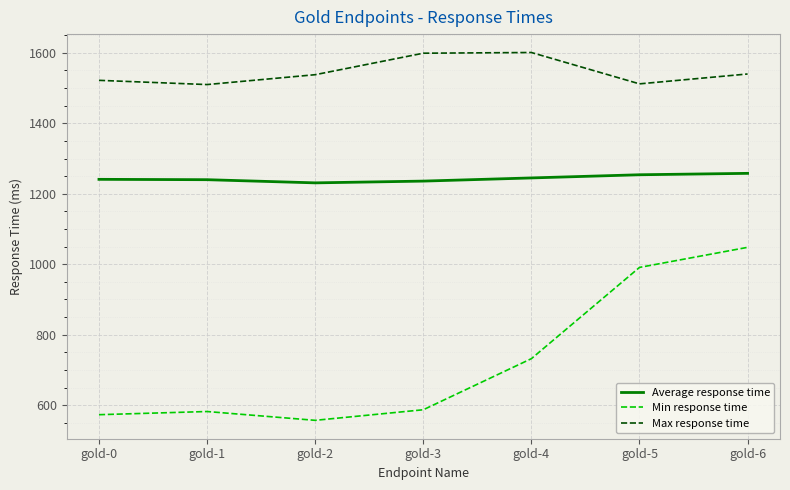

Does the chart display data point markers on the line(s)?

No